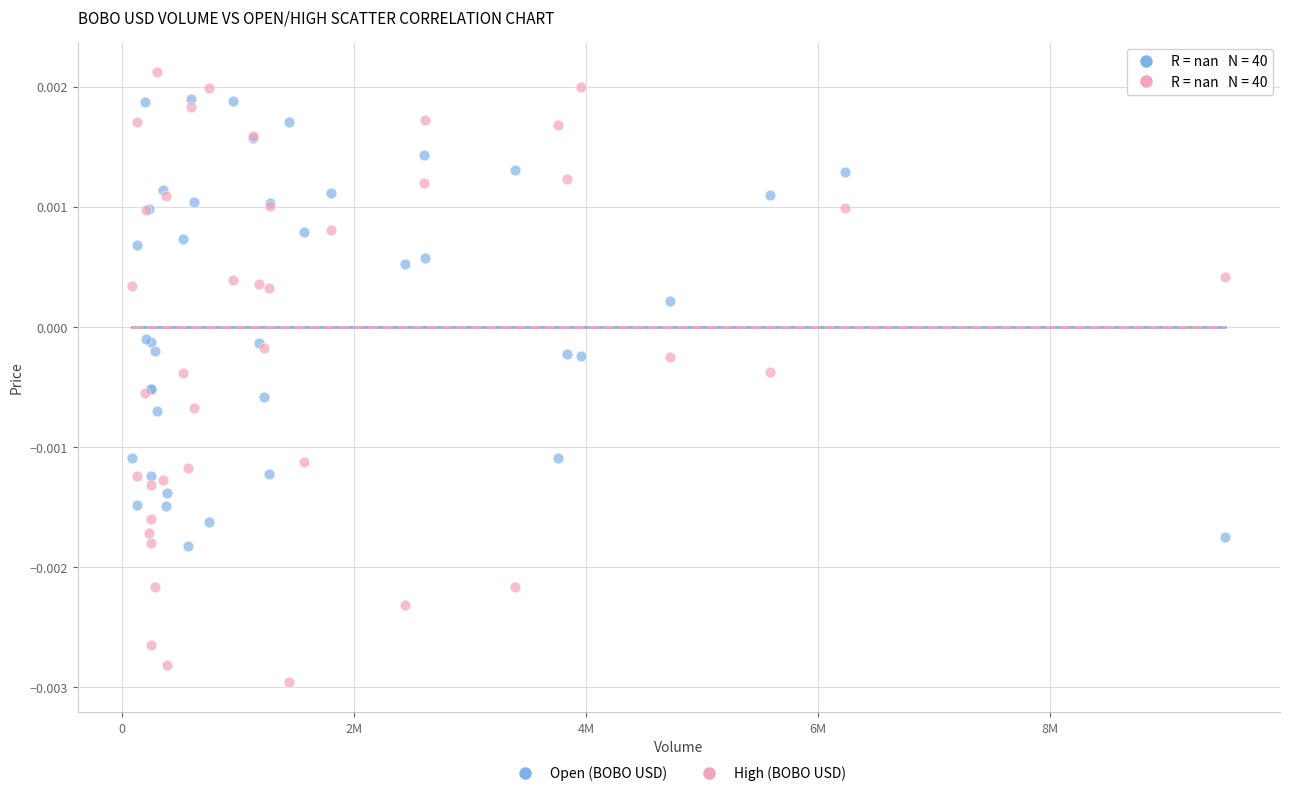

Which series reaches the minimum Y coordinate?

High (BOBO USD)